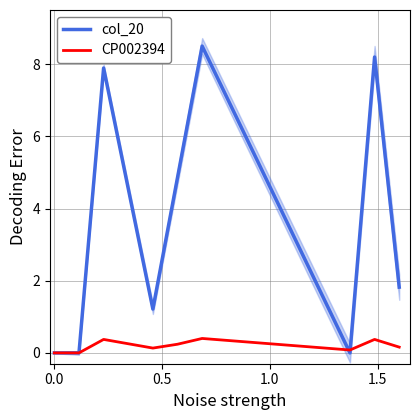

In col_20, how many points are lower than both neighbors (excluding endpoints)?

2